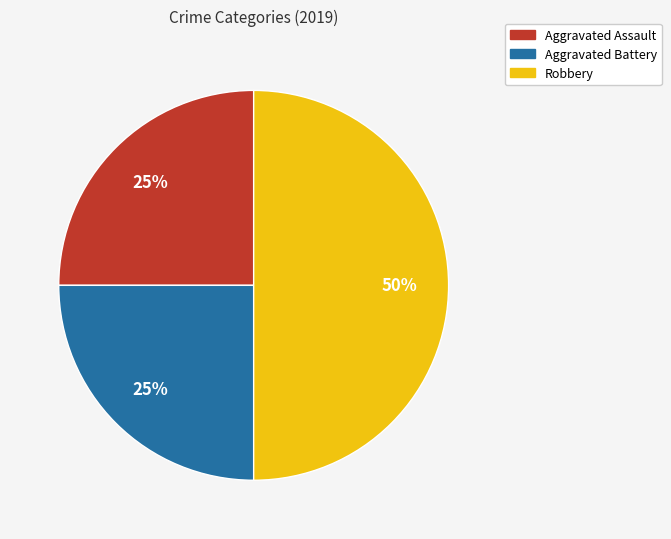

What percentage is the Aggravated Assault slice, to the nearest percent?

25%